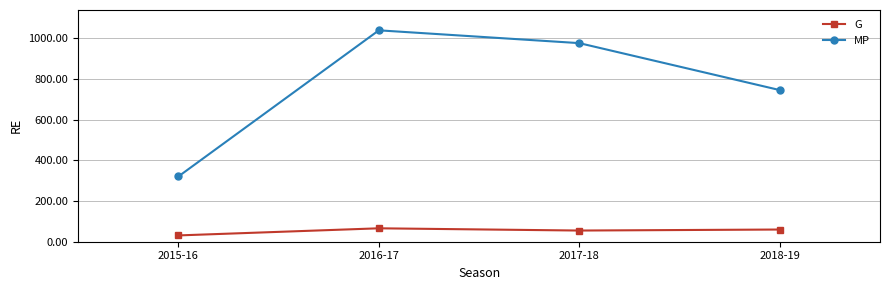

How many values in the MP series are below 977?

2